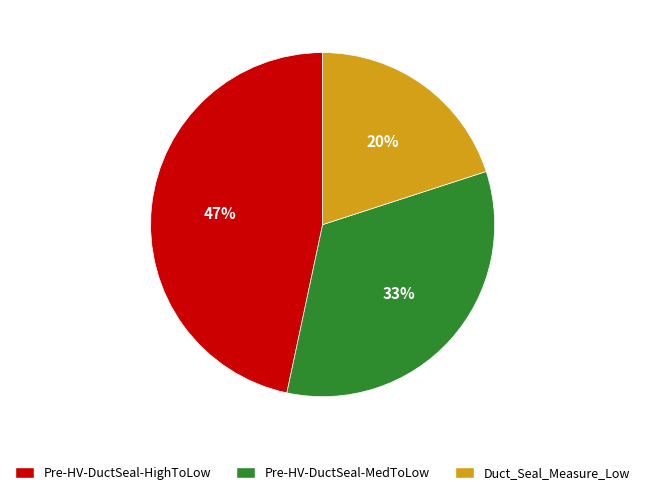

To the nearest percent, what percentage of the pie is Pre-HV-DuctSeal-MedToLow?

33%